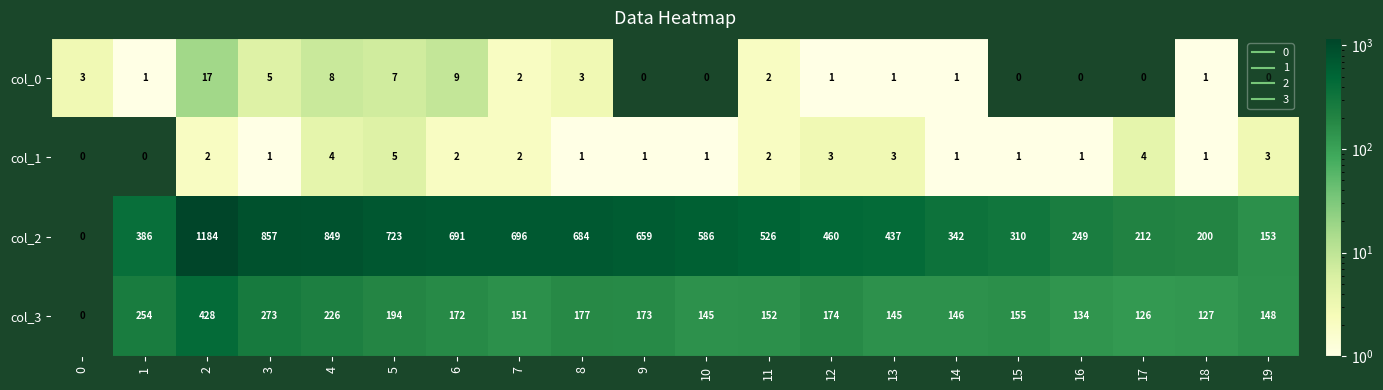

What is the spread (max minus min) of values at 9?

659